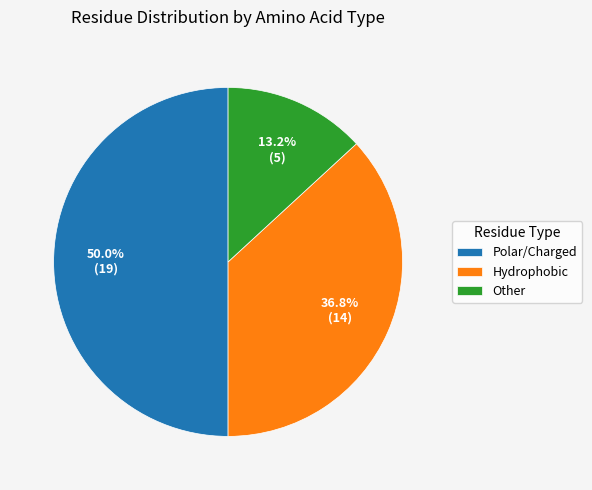

How many segments does this pie chart have?

3